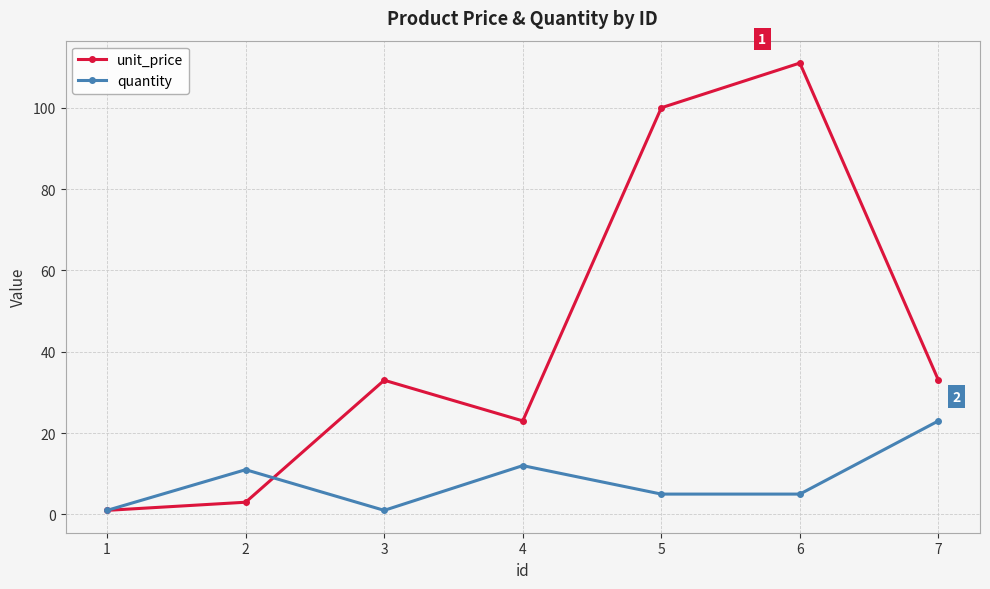

At which label does quantity reach its peak?

7